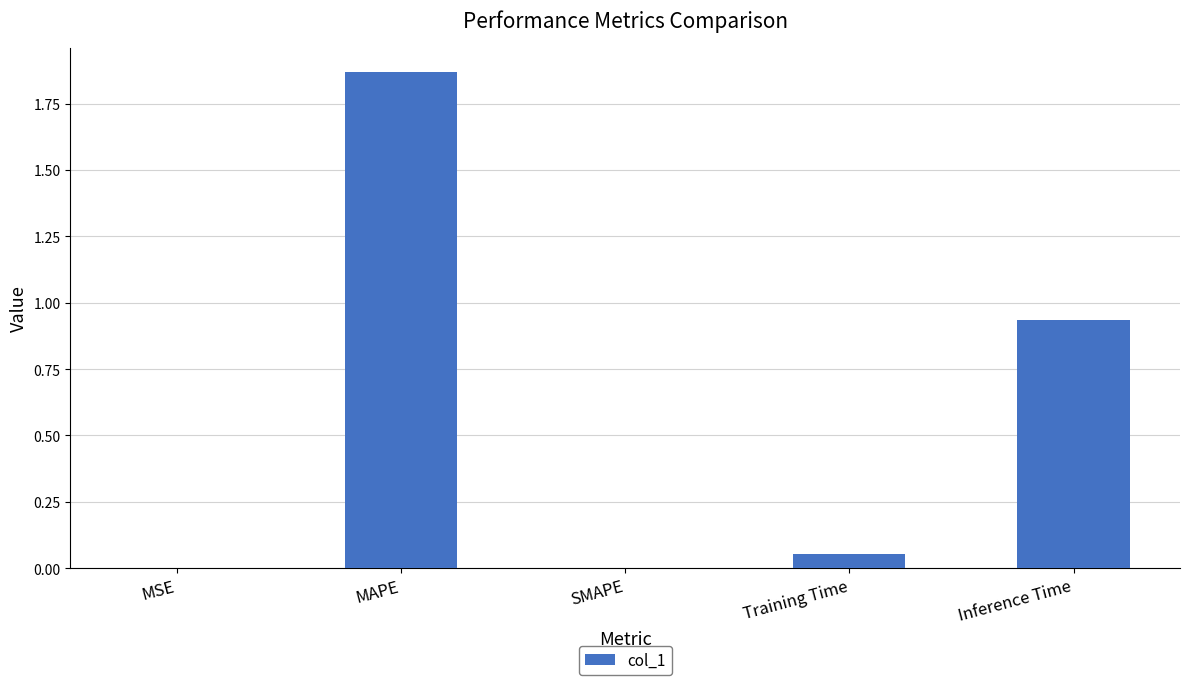

What is the sum of all values?

2.9